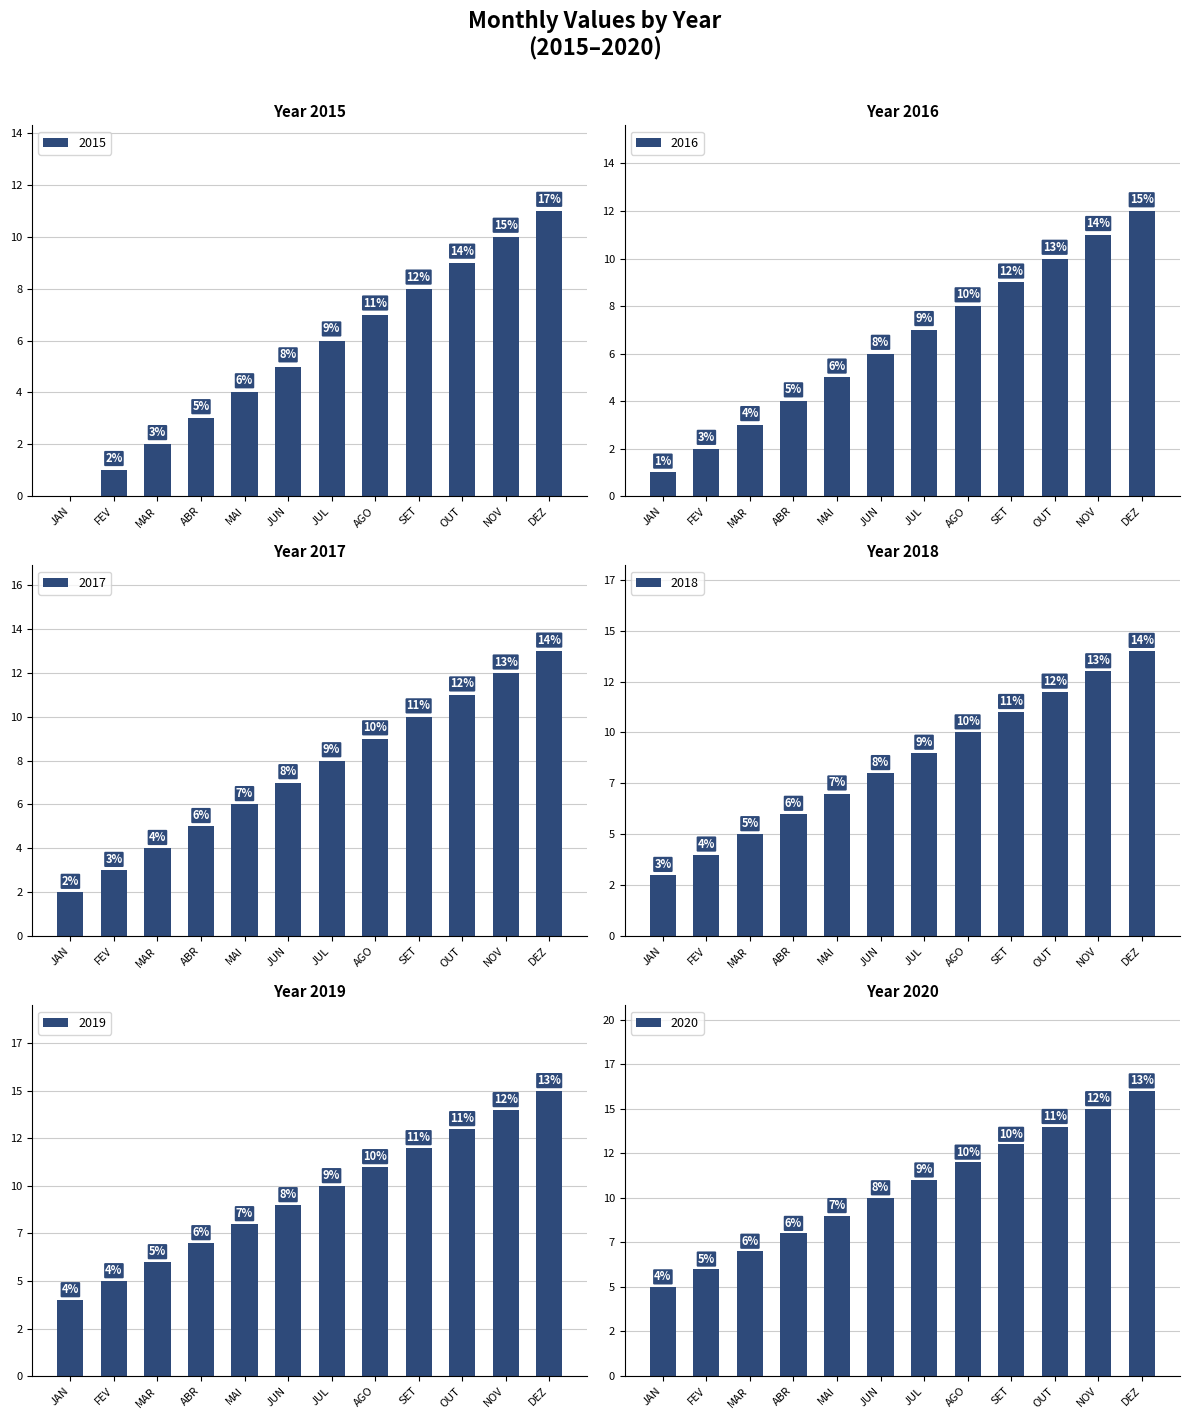

How many categories are shown in the chart?

12